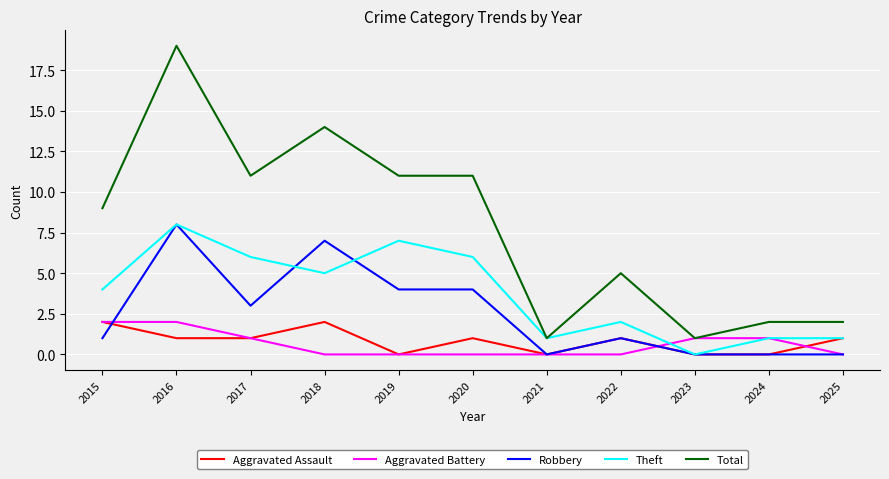

Which series has the largest range (max minus min)?

Total